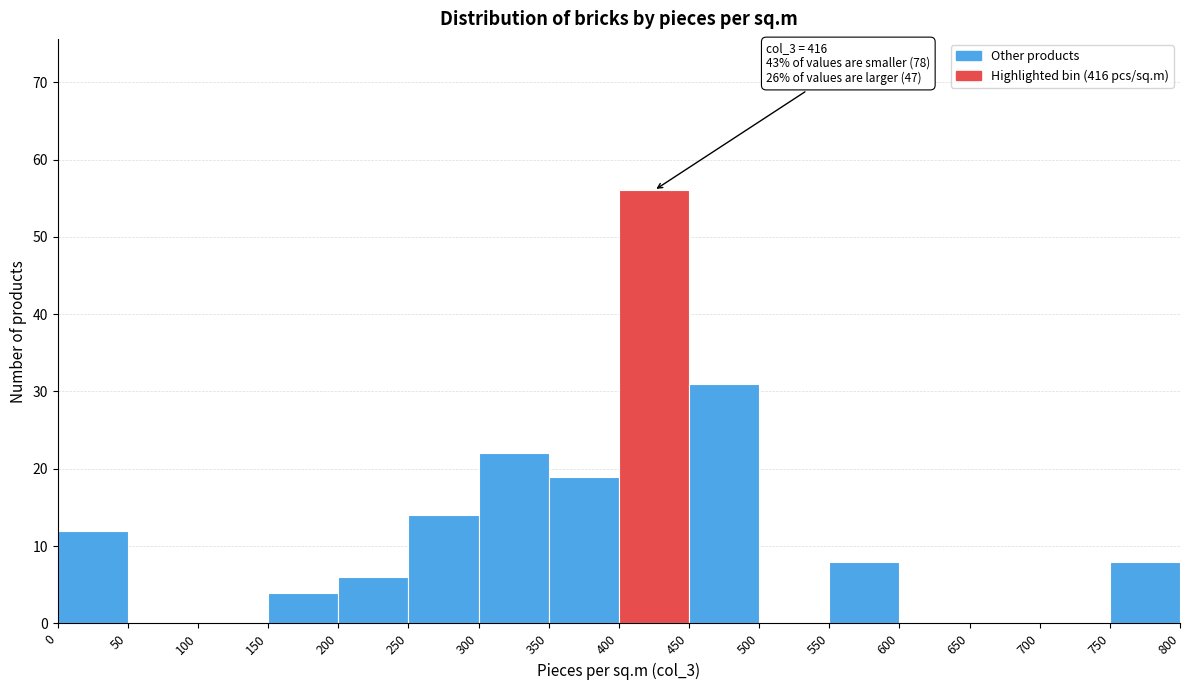

Which range on the x-axis has the tallest bar?

400 to 450